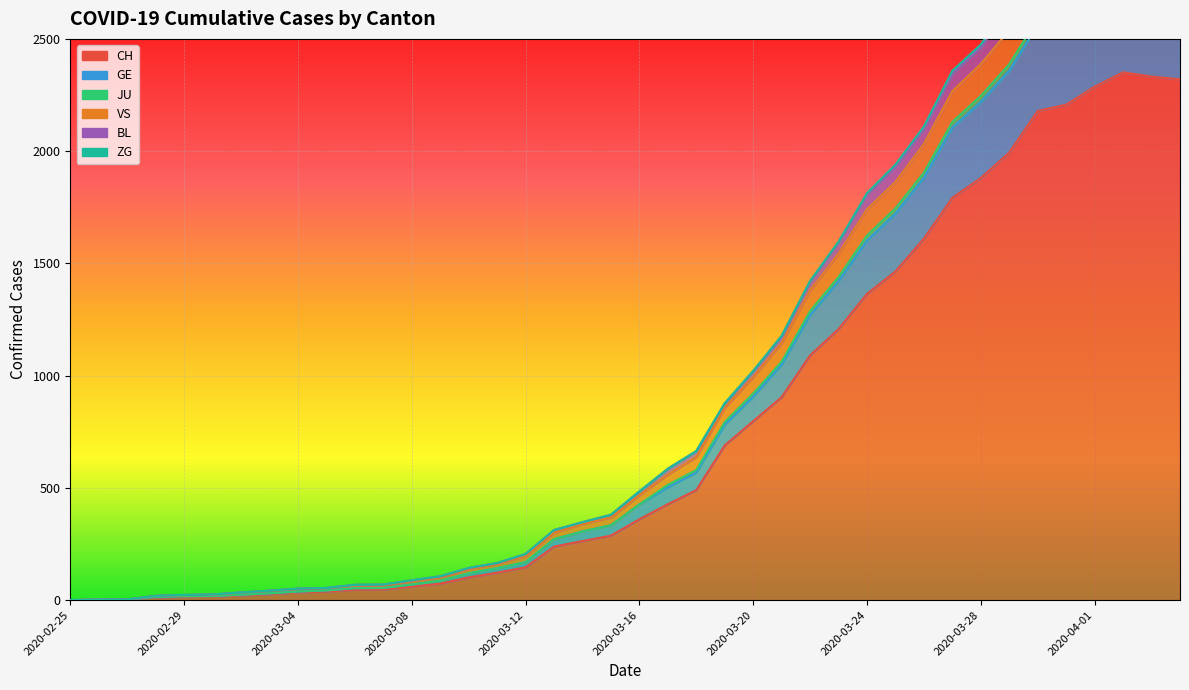

Is it true that GE equals 1157 at 2020-03-31?

False